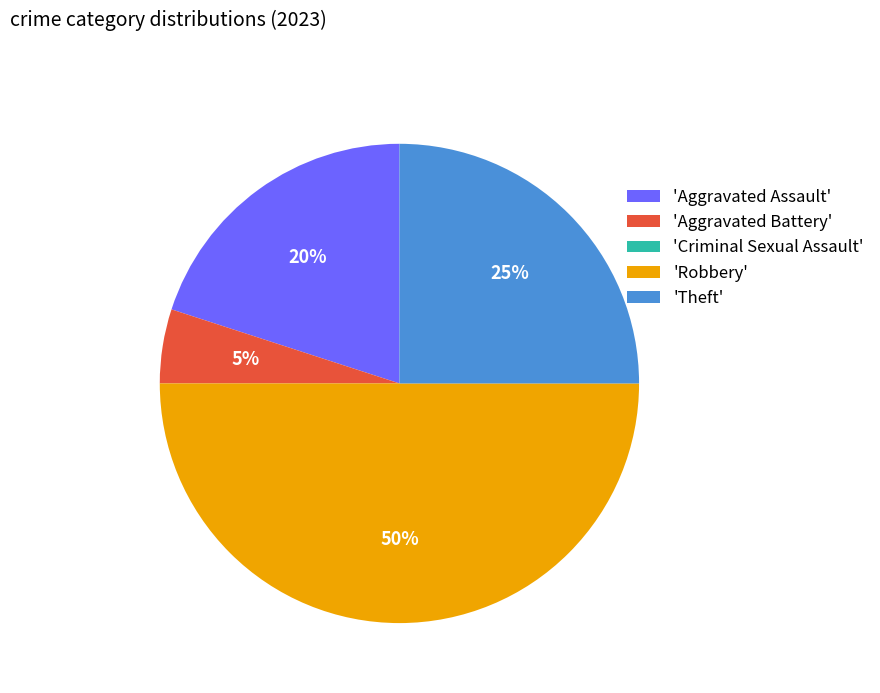

What is the largest slice in the pie chart?

'Robbery'